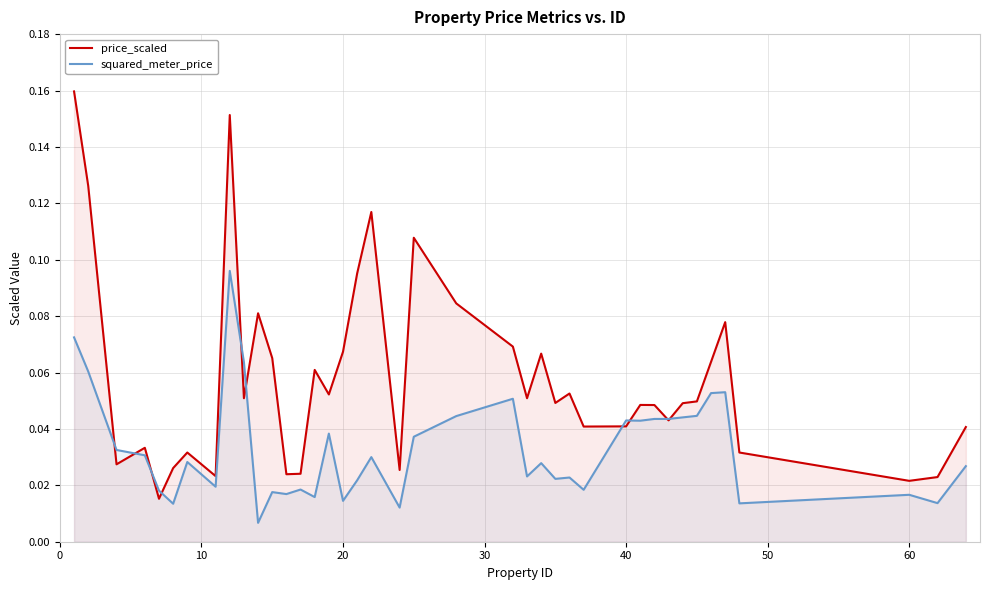

Which series has the largest total across all categories?

price_scaled